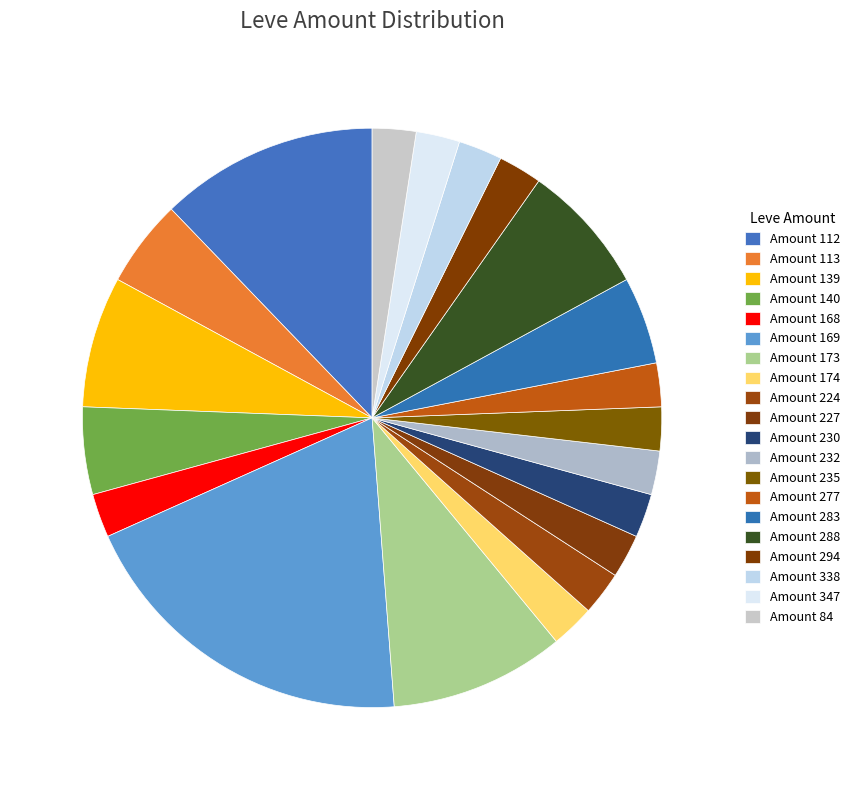

Count the number of slices in the pie.

20